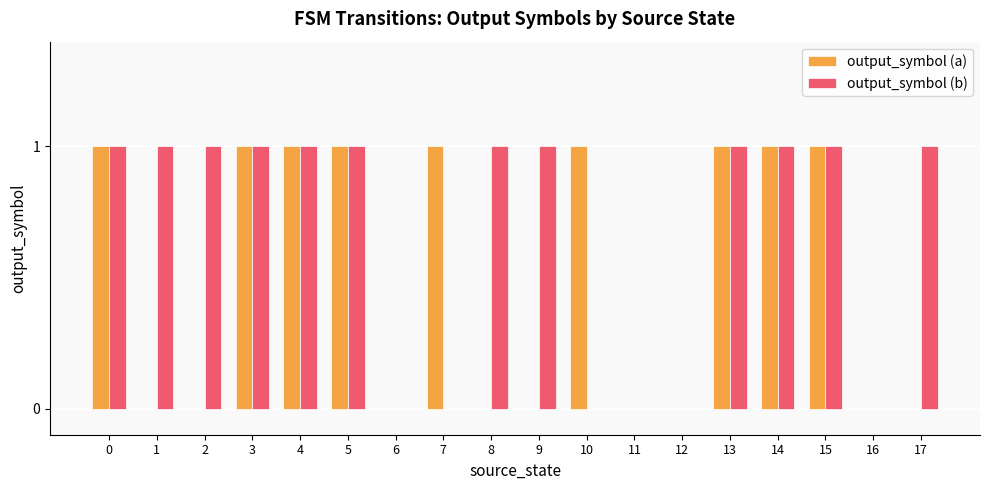

Which series changed the most between 10 and 15?

output_symbol (b)